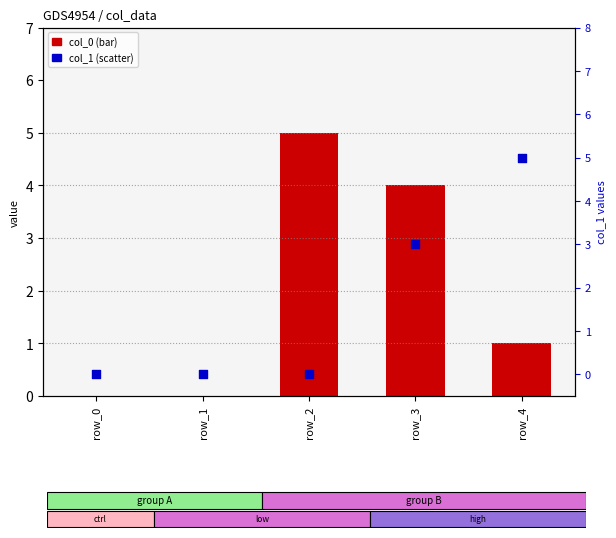

Which series has the largest total across all categories?

col_0